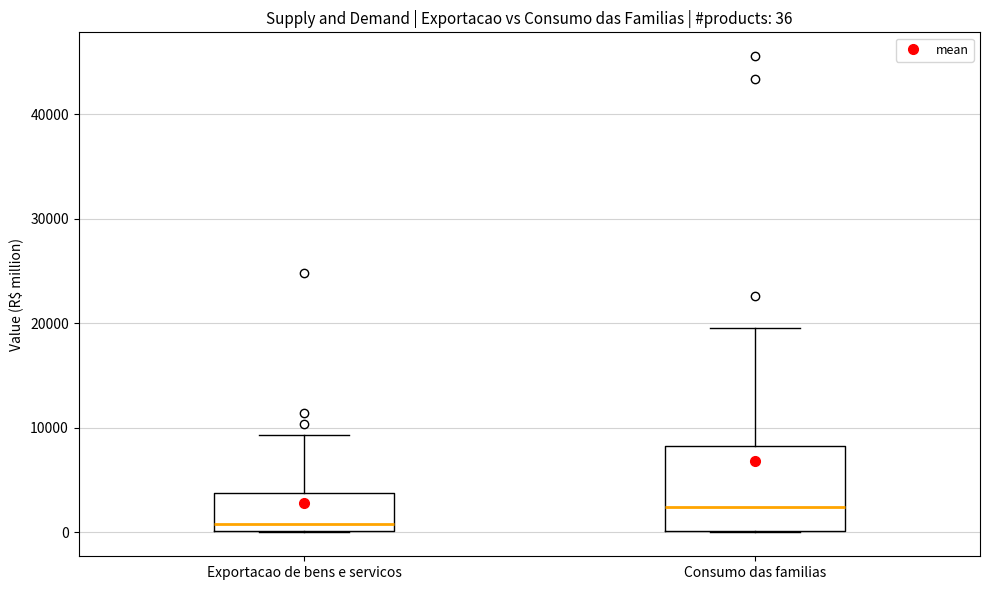

Which box is the tallest, from its lower edge to its upper edge?

Consumo das familias